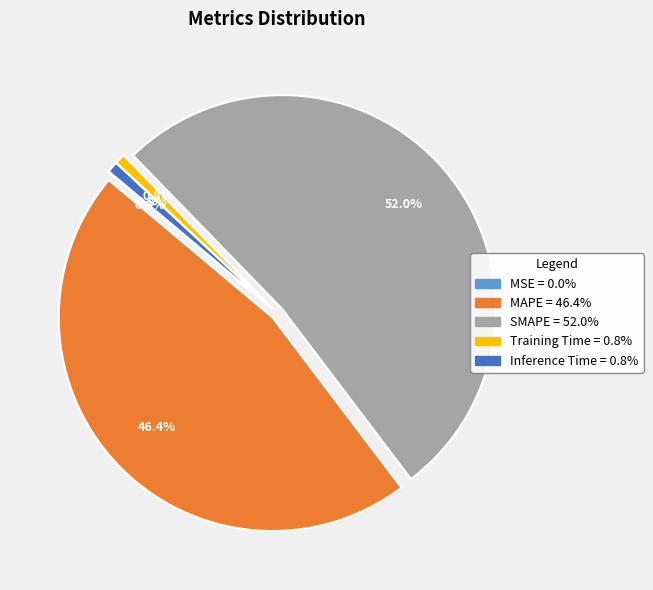

What percentage do MAPE and Training Time together represent?

47.2%